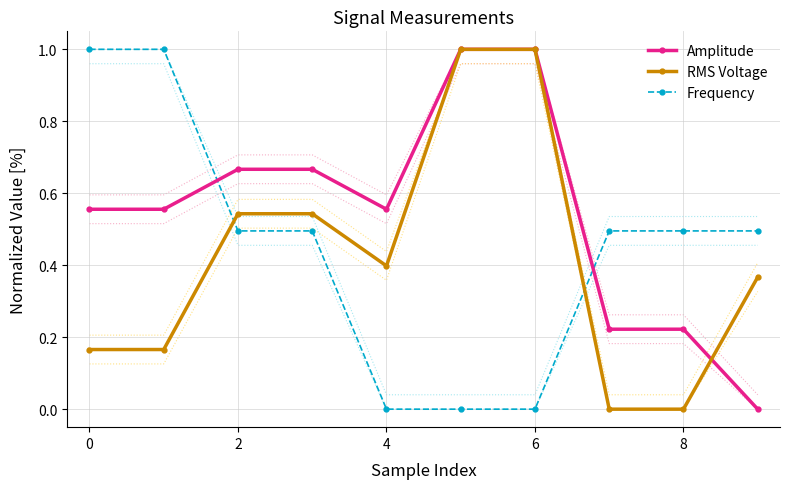

True or false: RMS Voltage and Frequency cross at least once.

True